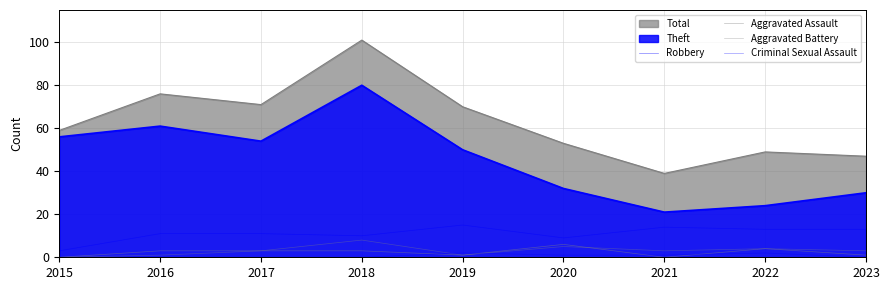

Between 2020 and 2023, which series saw the biggest shift?

Aggravated Assault